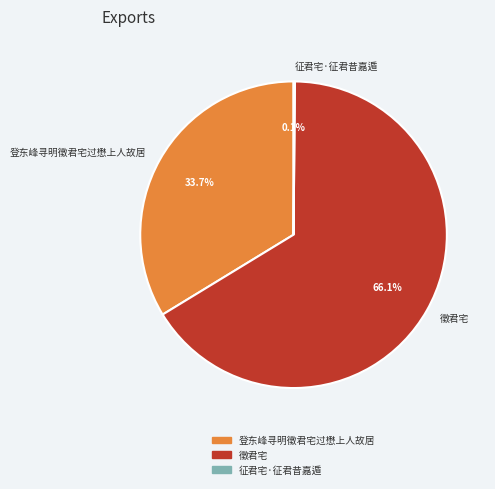

What is the total percentage of 徵君宅 and 登东峰寻明徵君宅过懋上人故居?

99.9%